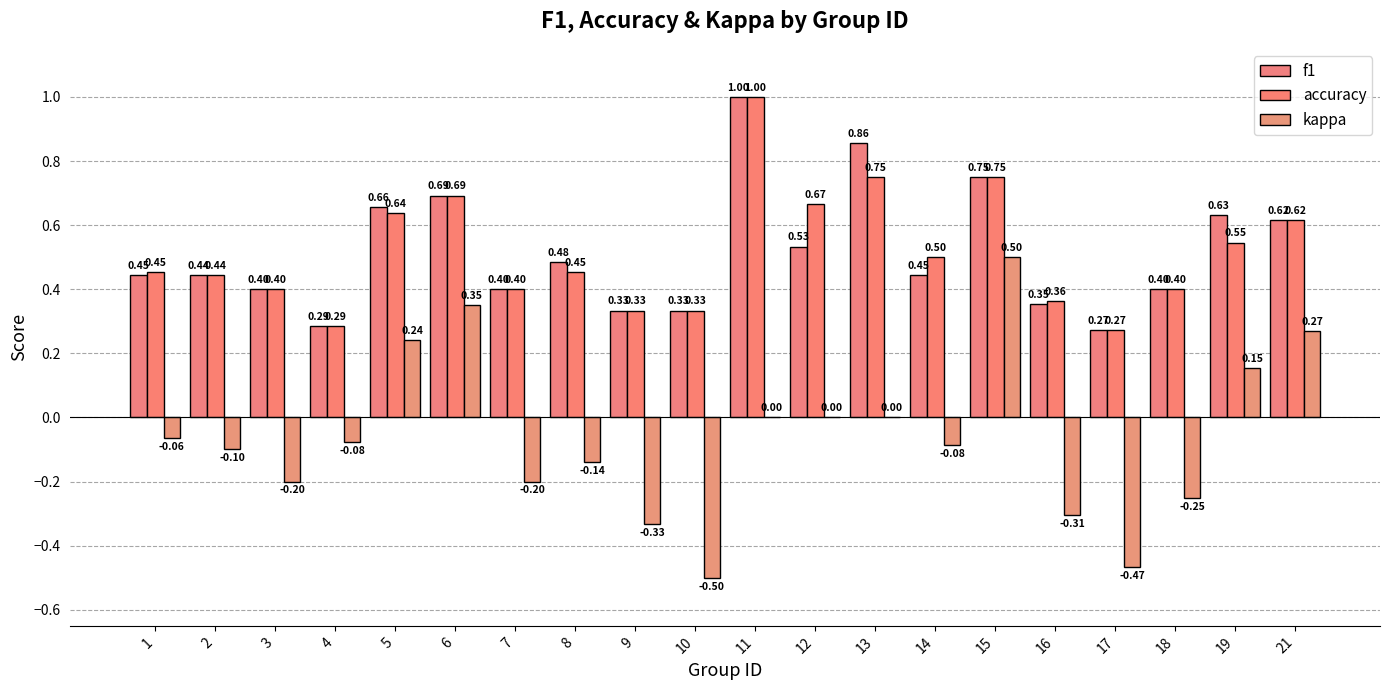

Which label corresponds to the largest value in the chart?

11